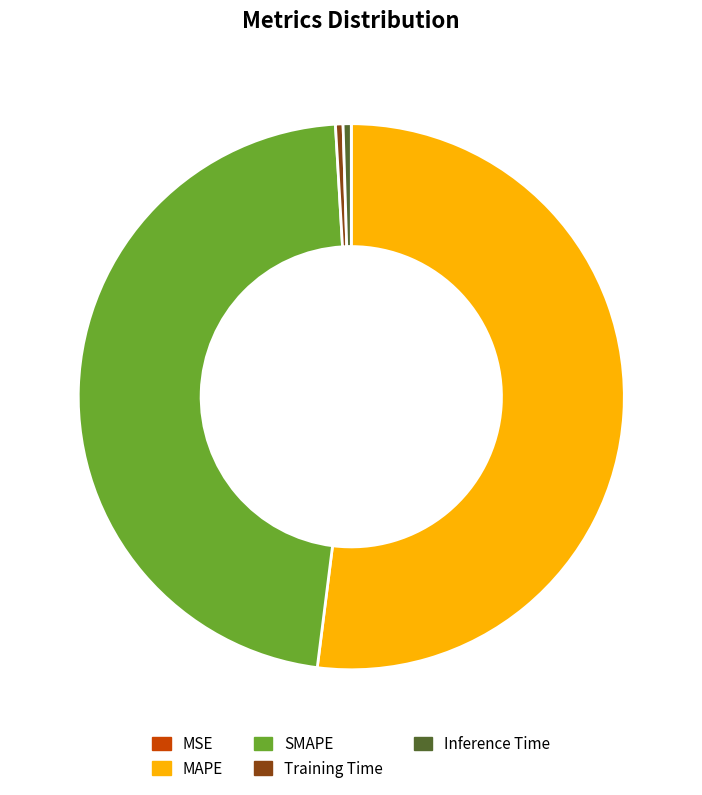

Do Training Time and SMAPE together represent more than half of the pie?

No